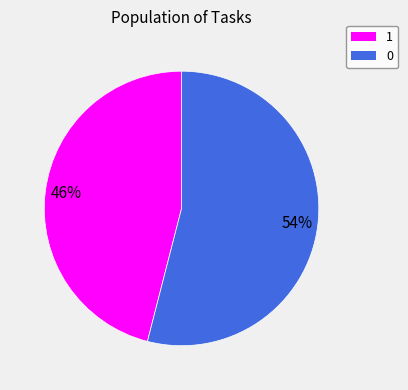

To the nearest percent, what percentage of the pie is 1?

46%